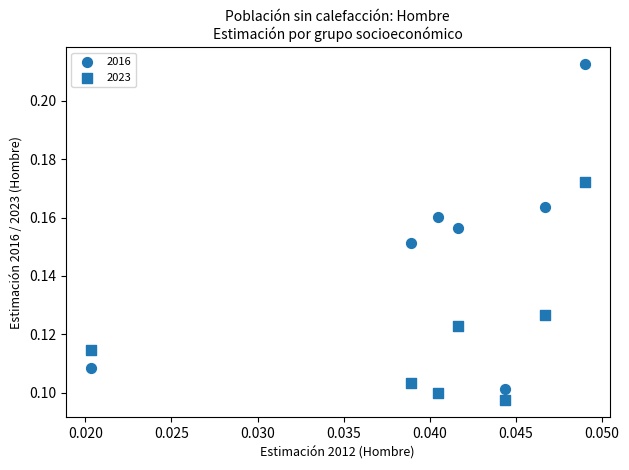

How many data points are displayed?

14